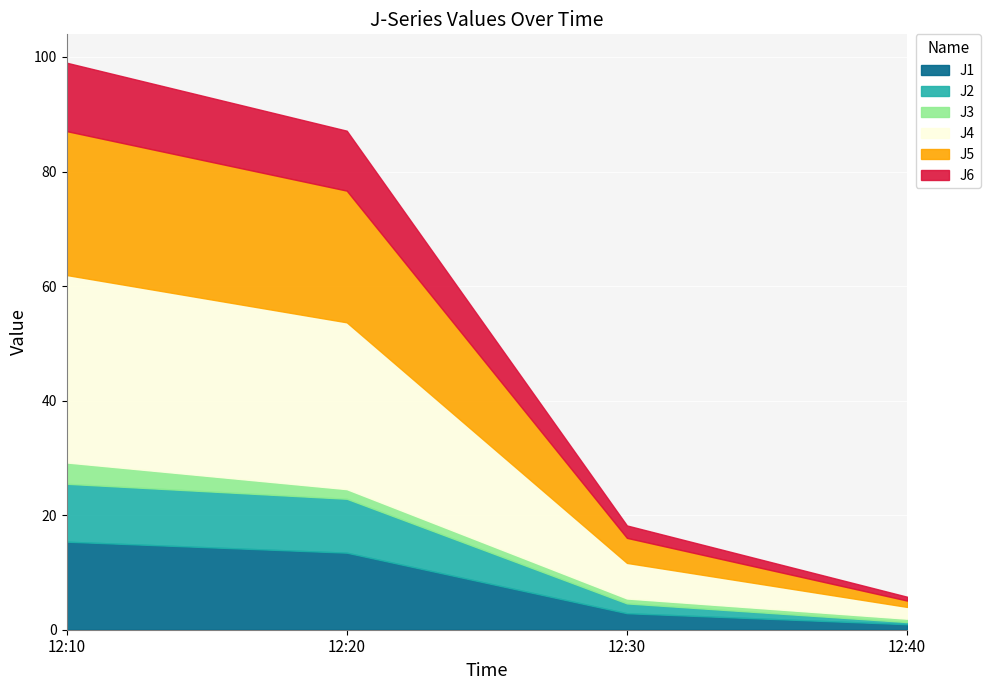

What is the label of the 4th point from the right?

2023-05-10 12:10:00